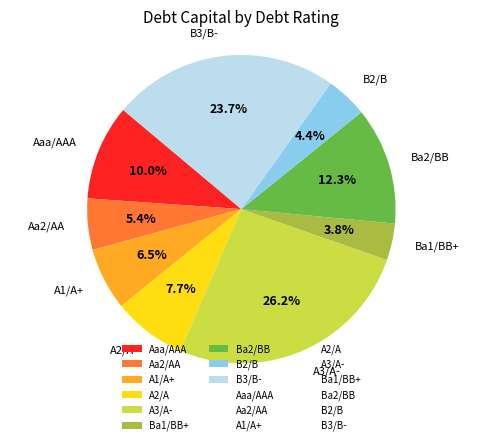

Does any single category account for the majority?

No